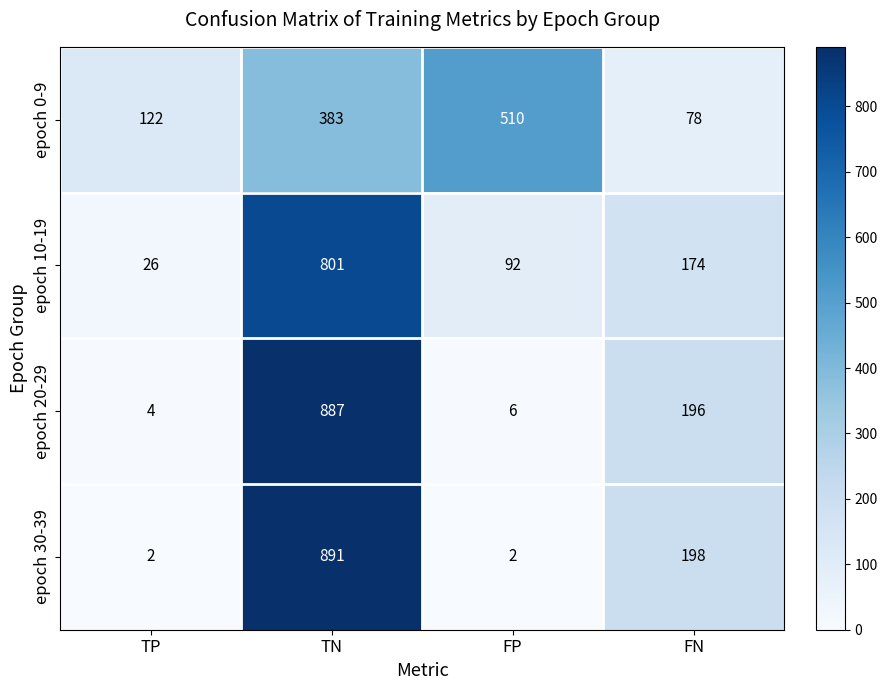

Between TN and FP, which series saw the biggest shift?

epoch 30-39